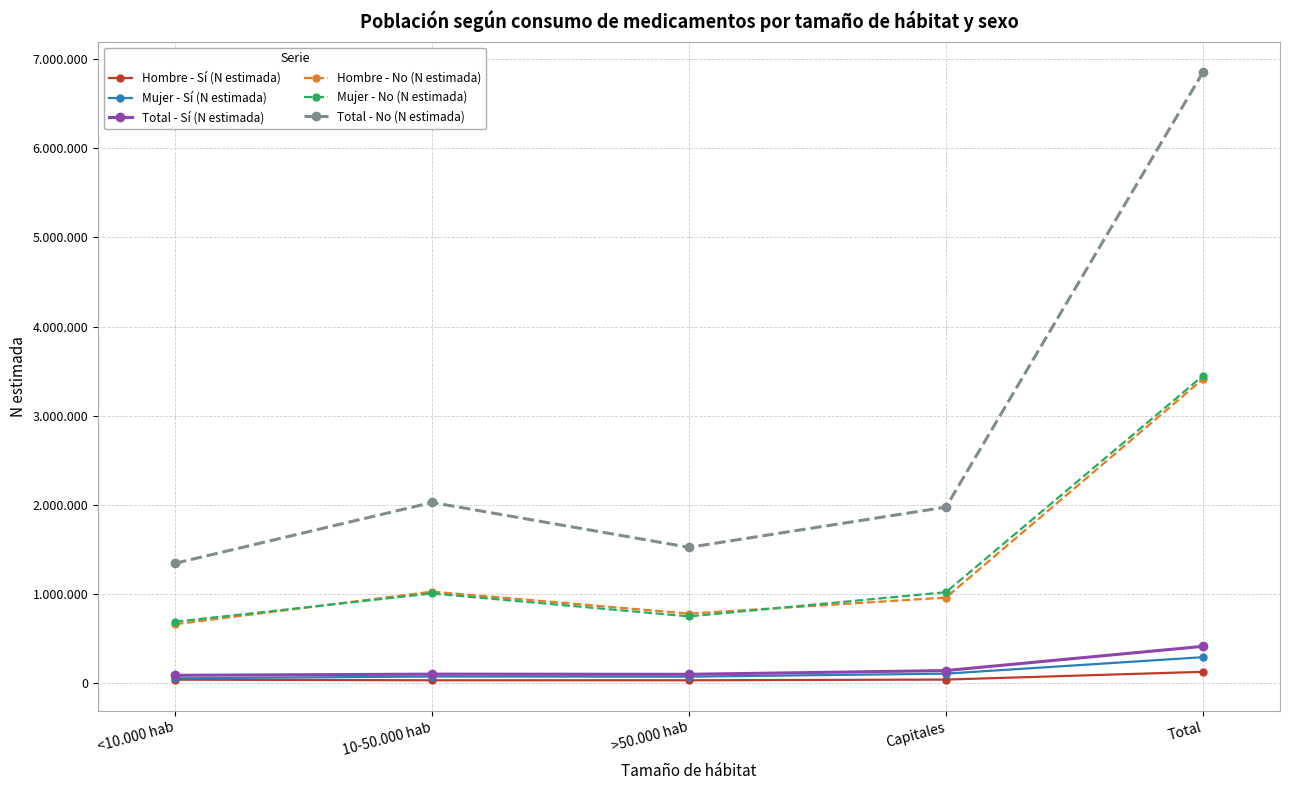

Is this an area chart (filled region under the line)?

No